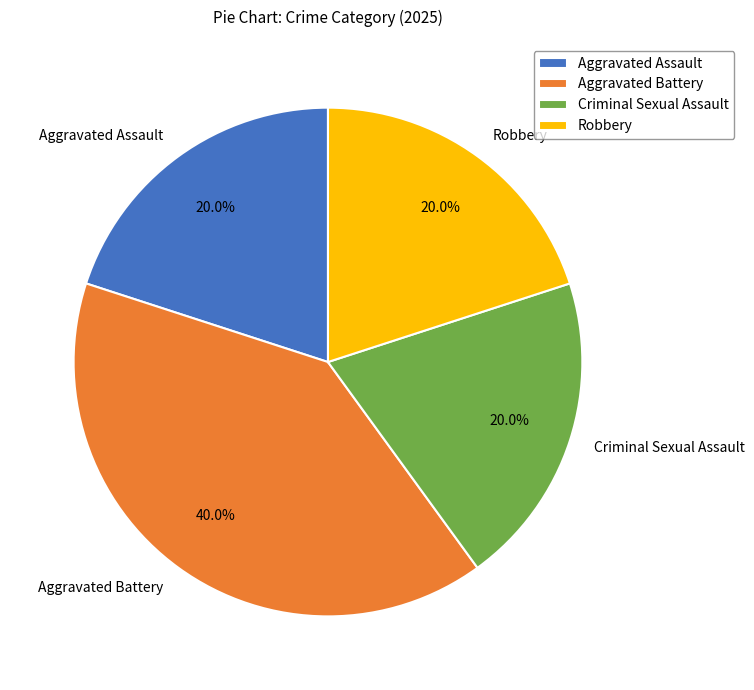

Does any single category account for the majority?

No